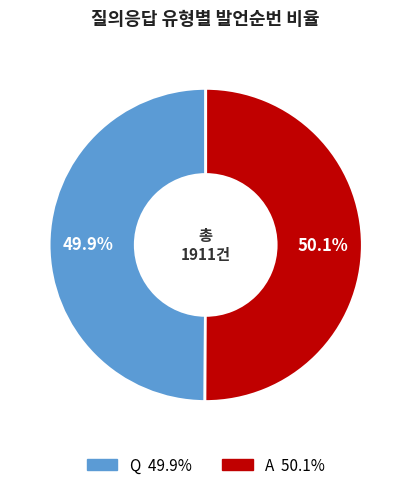

To the nearest percent, what is the average slice percentage?

50%